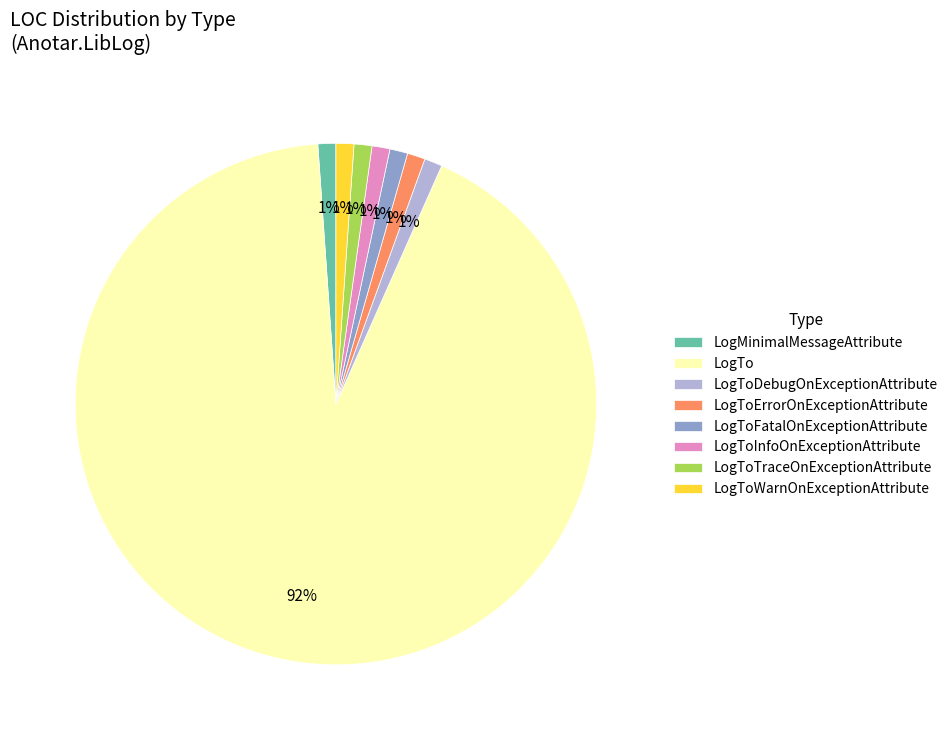

How many slices are in this pie chart?

8